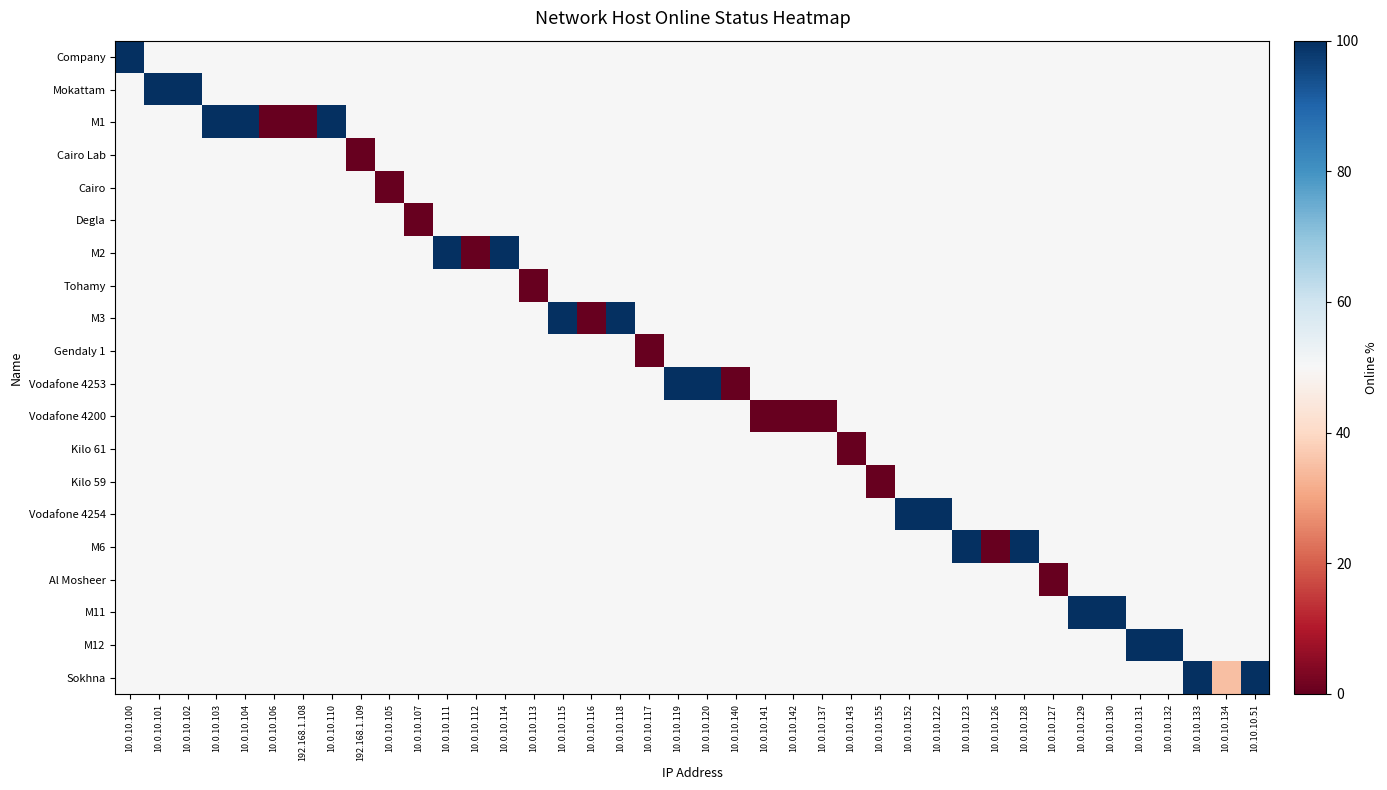

How many categories are shown in the chart?

40